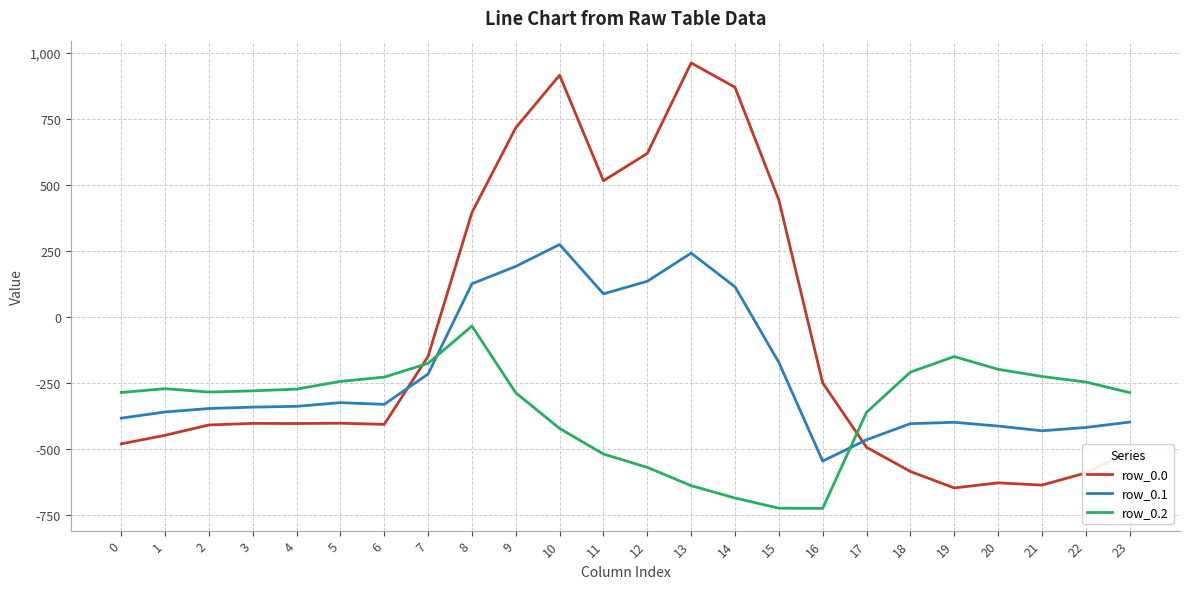

How many categories are shown in the chart?

24